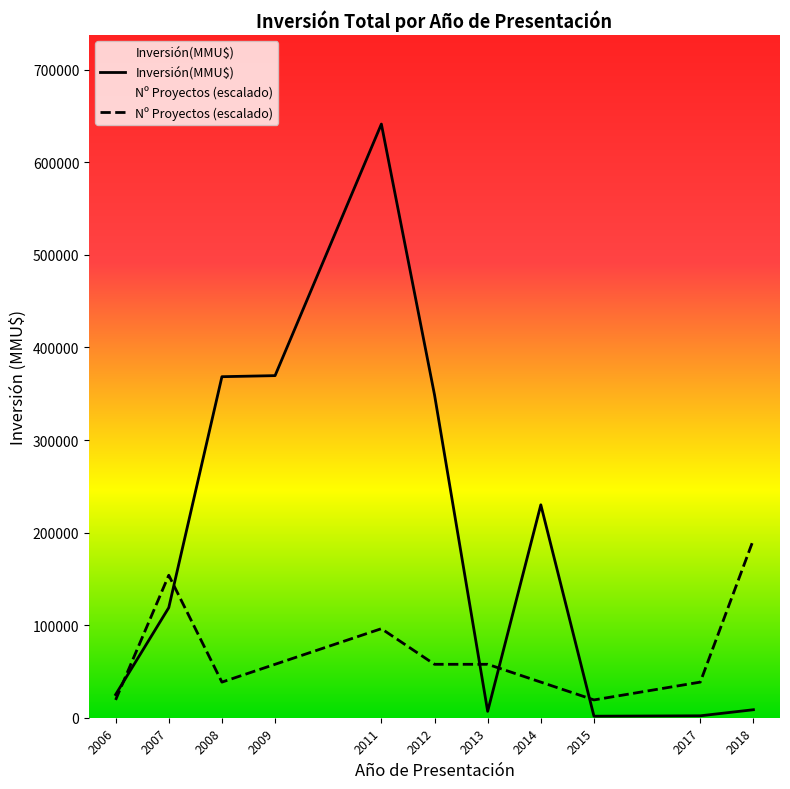

Between 2006 and 2008, which series saw the biggest shift?

Inversión(MMU$)